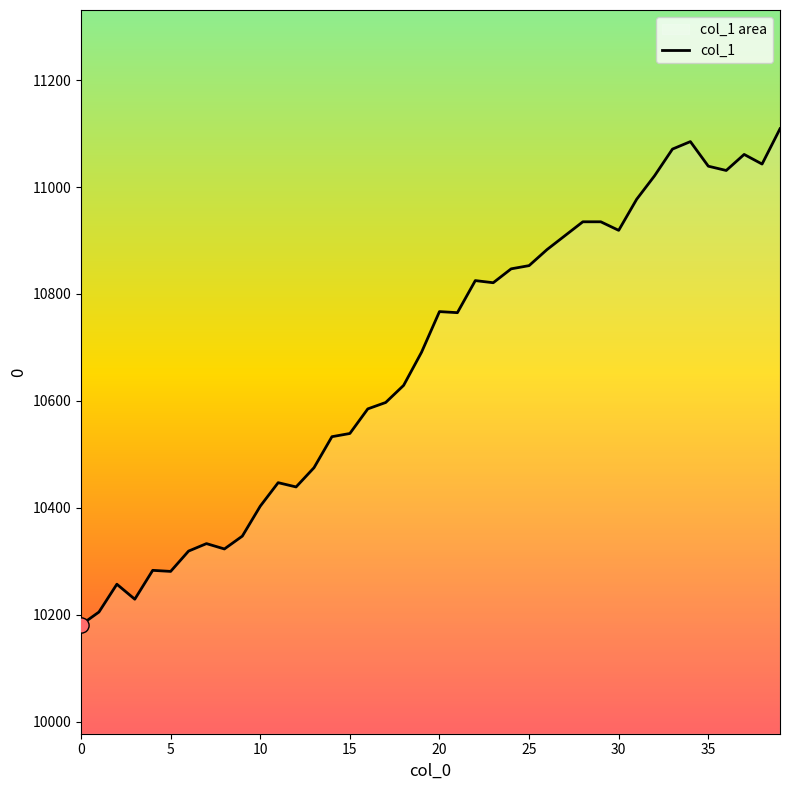

Which has a higher value, 30 or 15?

30